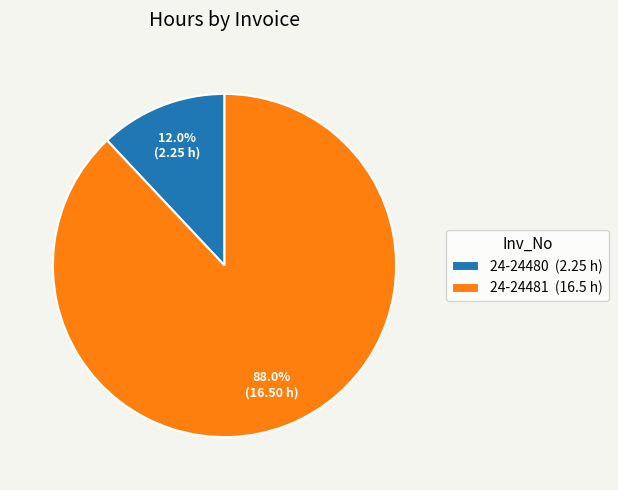

Is it true that 24-24481 is 88% of the pie?

True